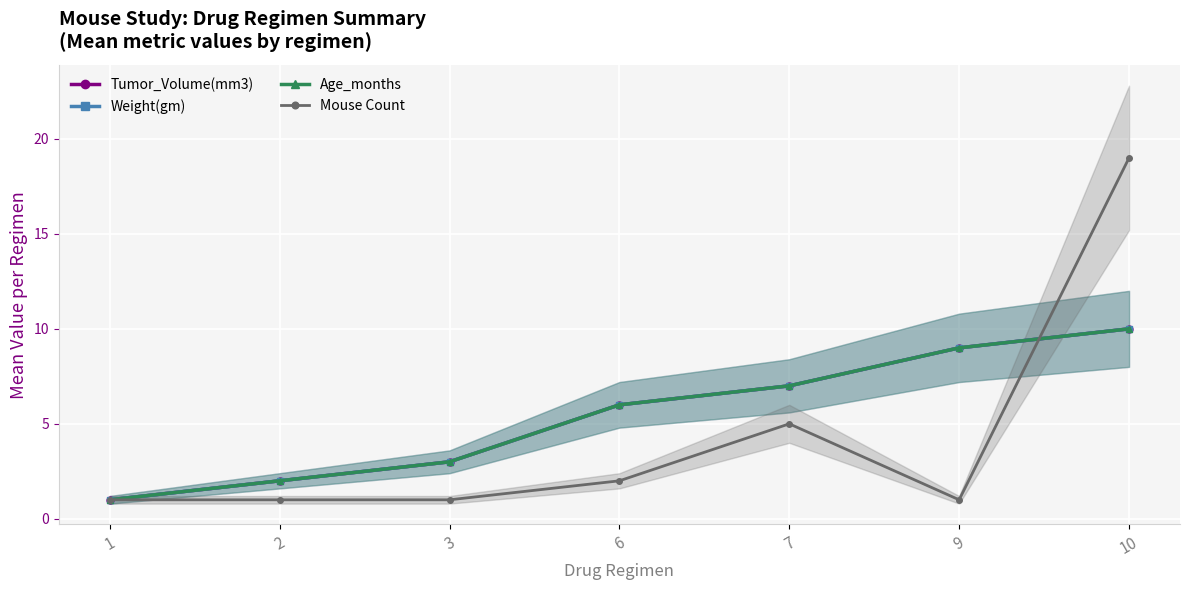

Which series has the largest range (max minus min)?

Mouse Count